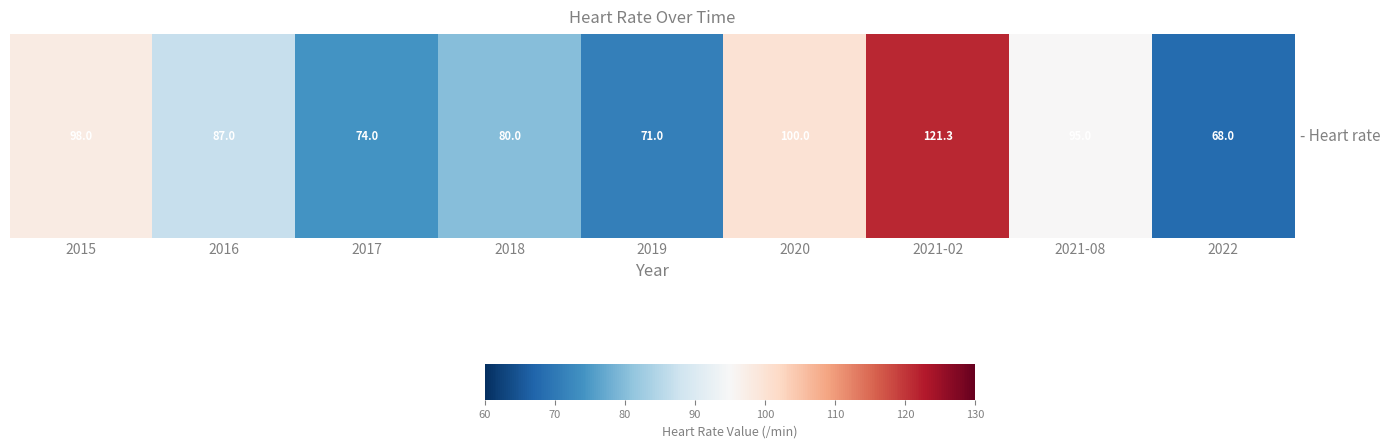

Which category has the highest value across all series?

2021-02